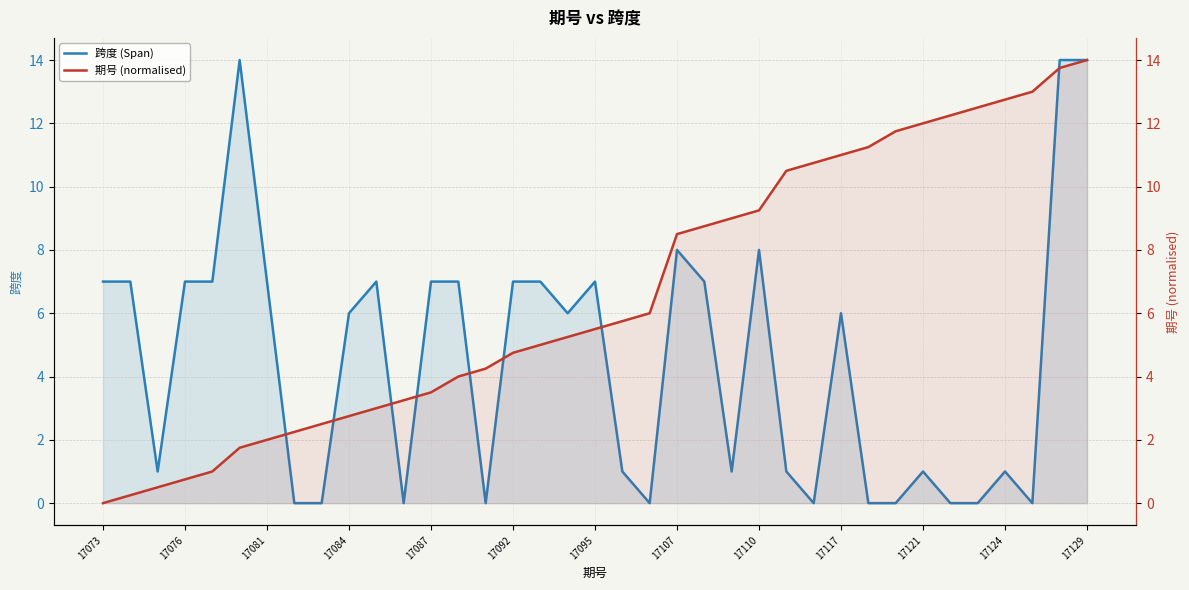

Reading right to left, extract all data points from this chart.

跨度 (Span): 14.0	14.0	0.0	1.0	0.0	0.0	1.0	0.0	0.0	6.0	0.0	1.0	8.0	1.0	7.0	8.0	0.0	1.0	7.0	6.0	7.0	7.0	0.0	7.0	7.0	0.0	7.0	6.0	0.0	0.0	7.0	14.0	7.0	7.0	1.0	7.0	7.0
期号 (normalised): 14.0	13.8	13.0	12.8	12.5	12.2	12.0	11.8	11.2	11.0	10.8	10.5	9.2	9.0	8.8	8.5	6.0	5.8	5.5	5.2	5.0	4.8	4.2	4.0	3.5	3.2	3.0	2.8	2.5	2.2	2.0	1.8	1.0	0.8	0.5	0.2	0.0